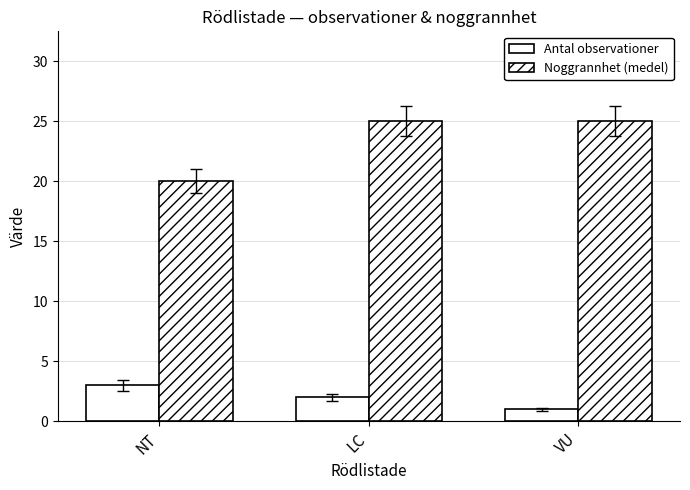

What is the label of the 1st bar from the right?

VU